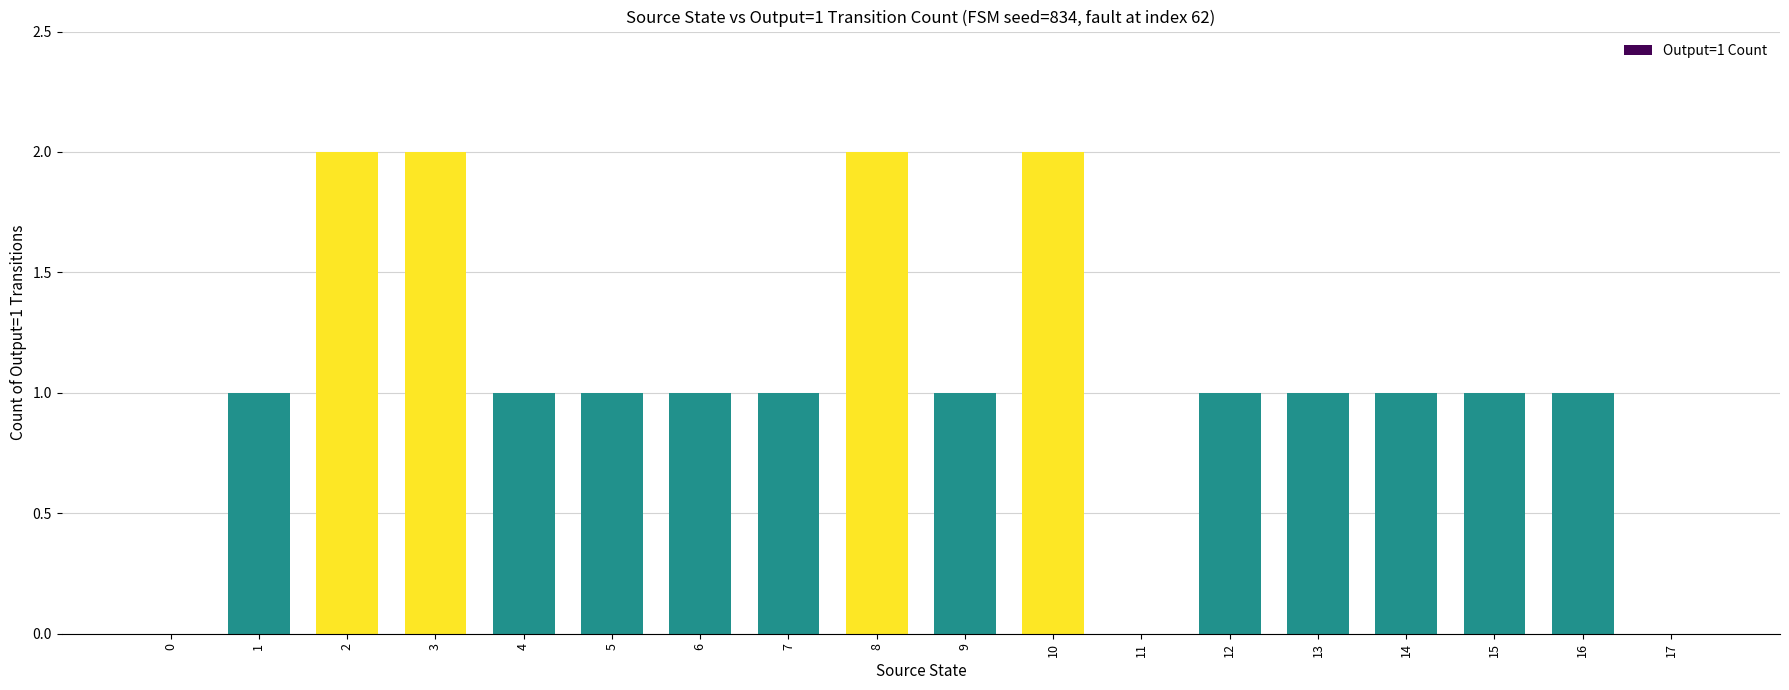

What is the sum of all values?

19